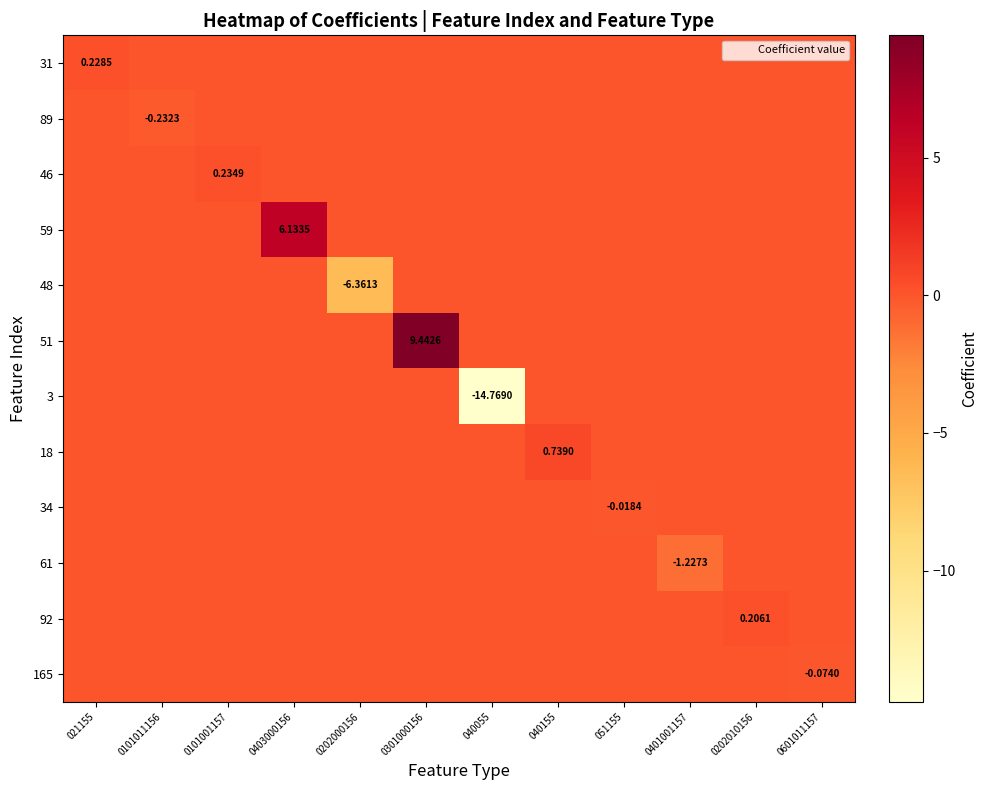

At 0101011156, list the series in order from largest to smallest.

31, 46, 59, 48, 51, 3, 18, 34, 61, 92, 165, 89